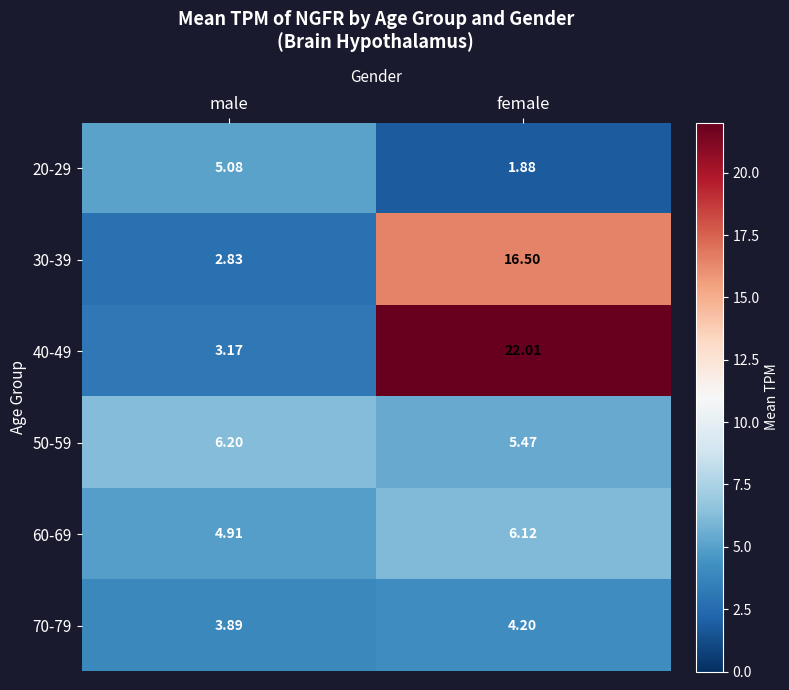

Is the value of 30-39 at female greater than the value of 40-49 at male?

Yes